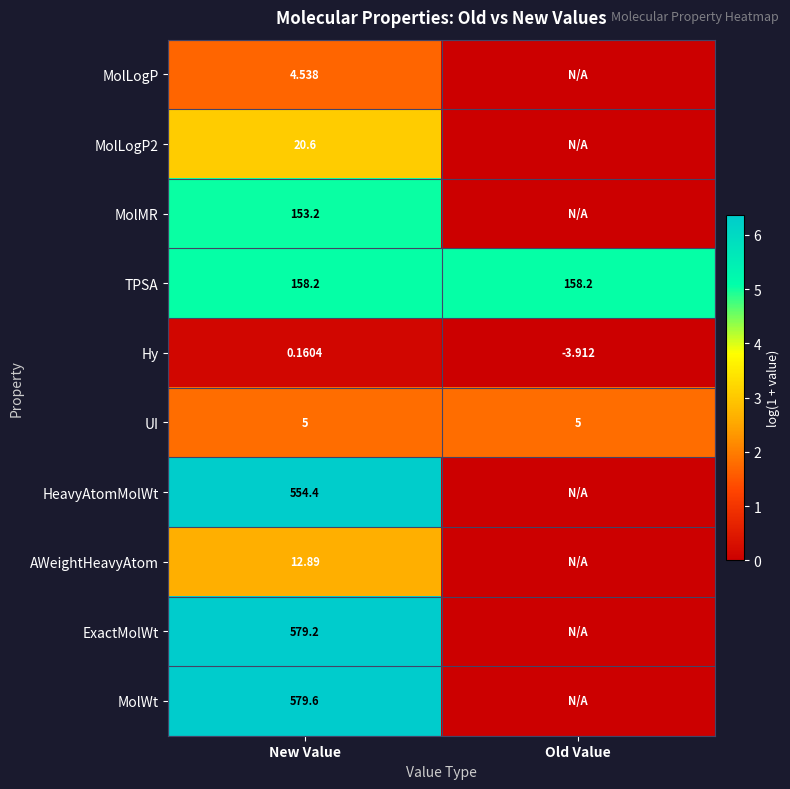

How many data points in Hy are less than 0?

1